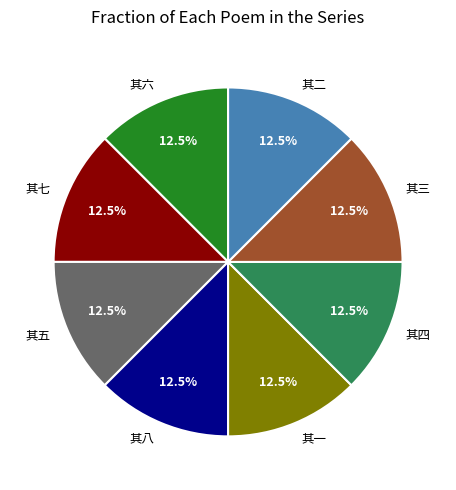

Approximately how many times larger is the value at 其四 compared to 其七?

1.0